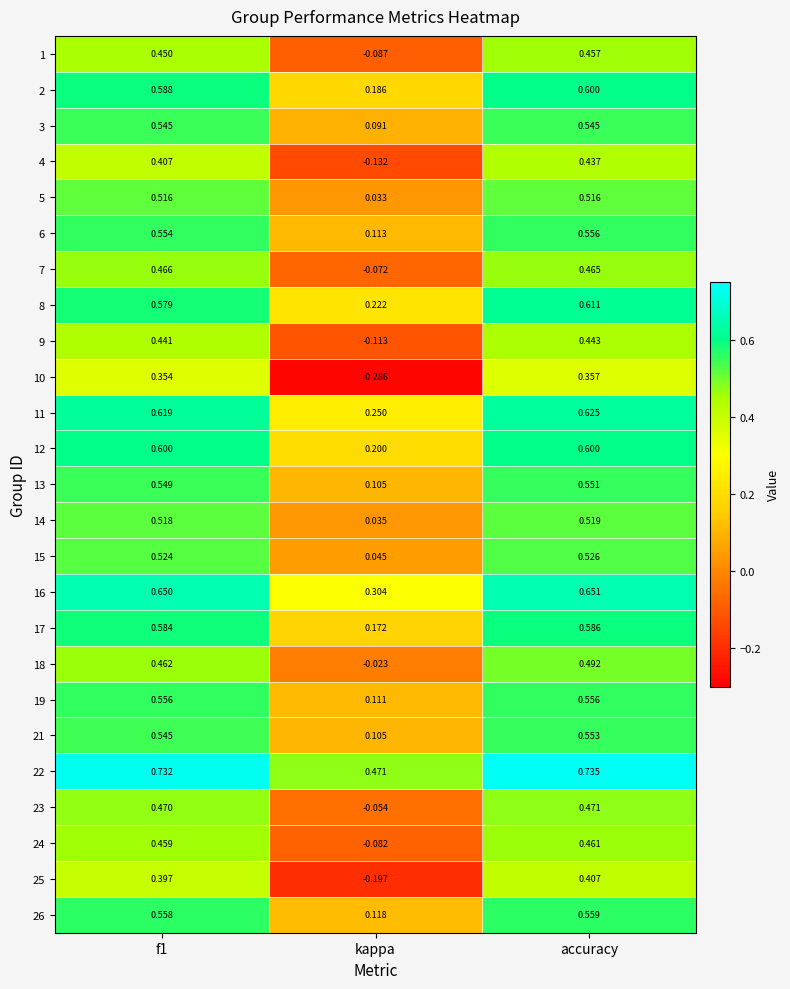

At which label is 4 closest to 0?

kappa